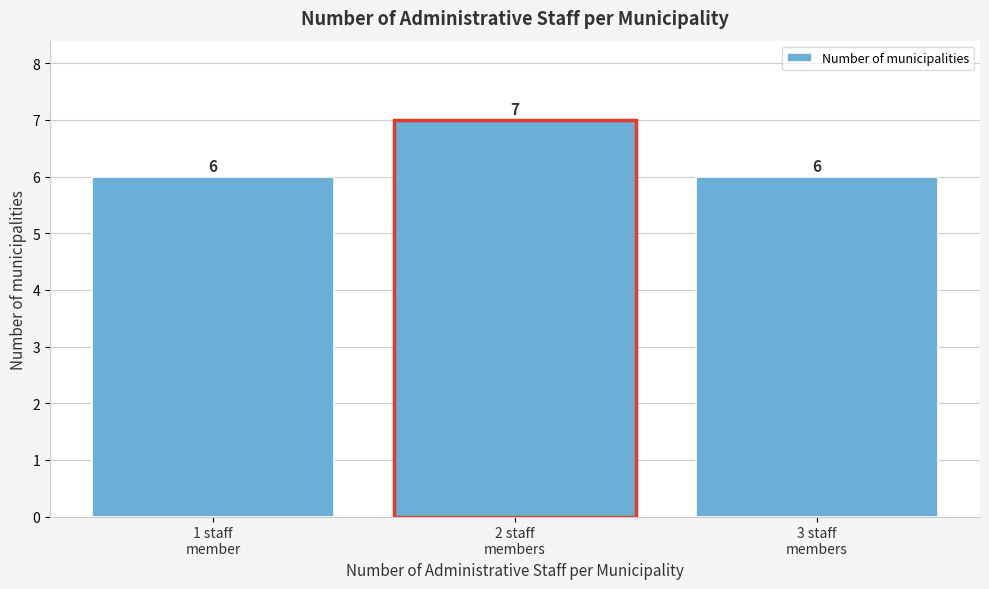

Reading left to right, what are all the values shown in this chart?

6	7	6